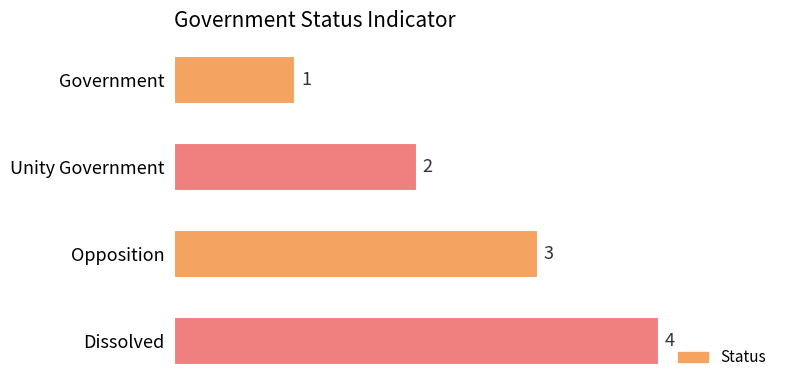

What is the sum of all values?

10